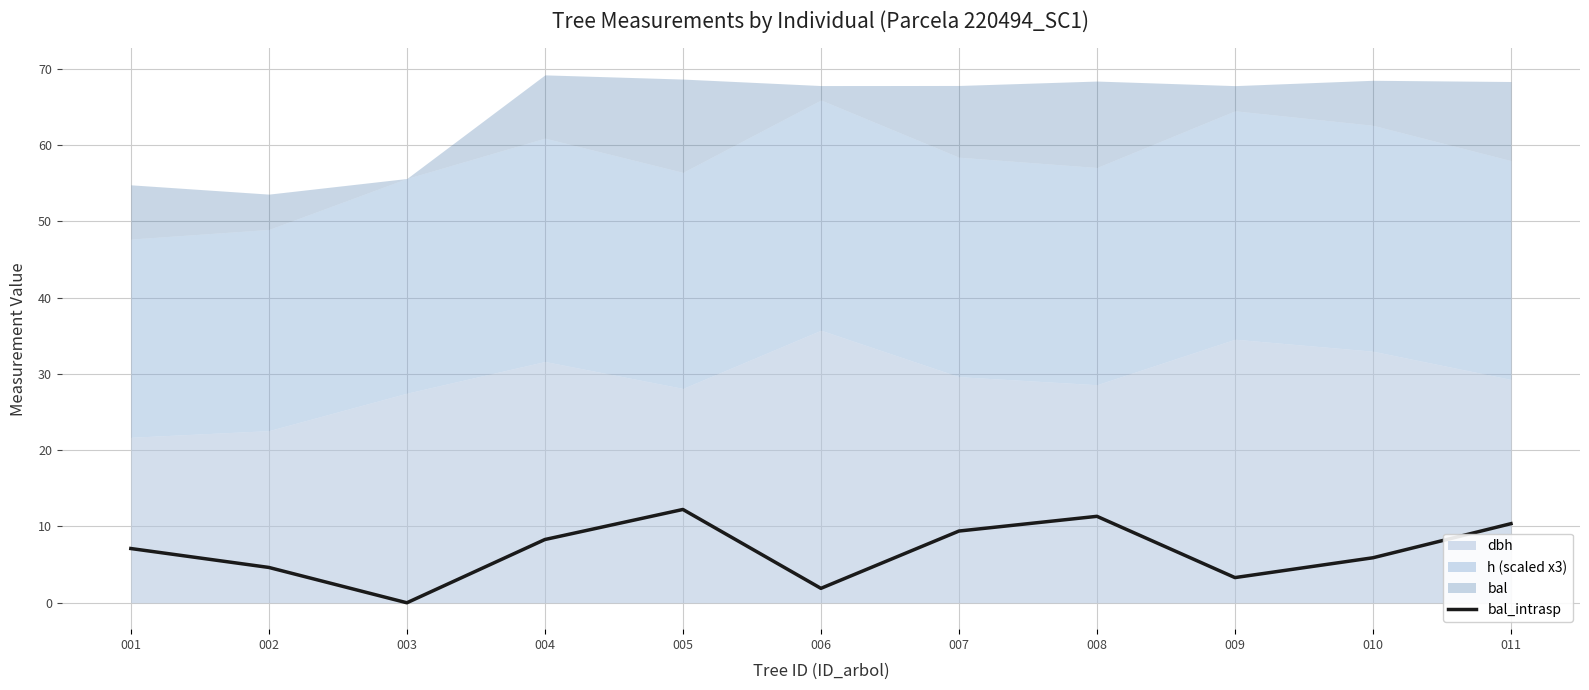

How many interior local peaks (higher than both neighbors) does the data have?

2